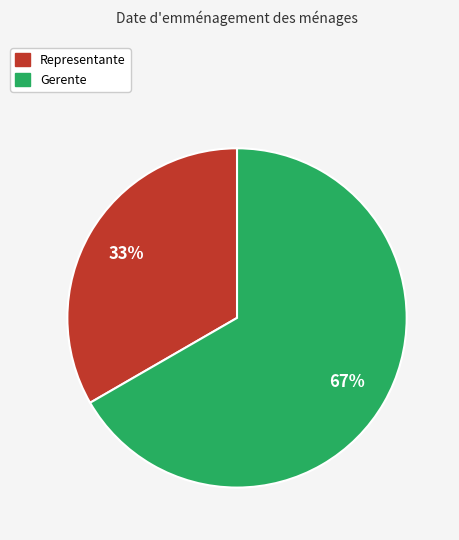

Which category has the biggest portion of the pie?

Gerente